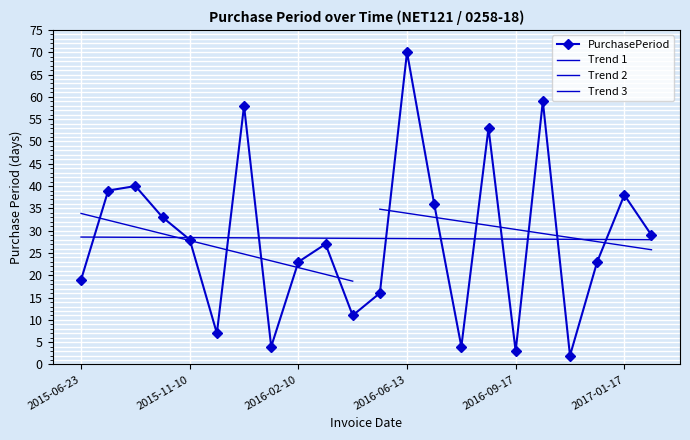

The value at 2015-08-01 is 52. True or false?

False